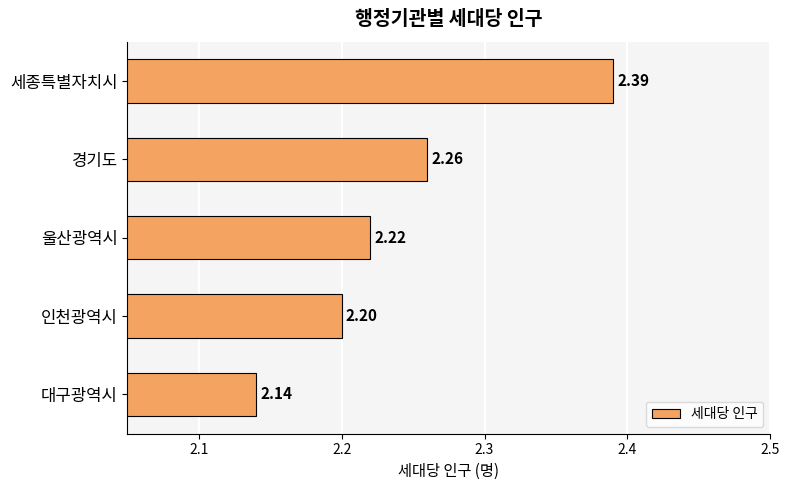

Rank the categories by value from highest to lowest.

세종특별자치시, 경기도, 울산광역시, 인천광역시, 대구광역시